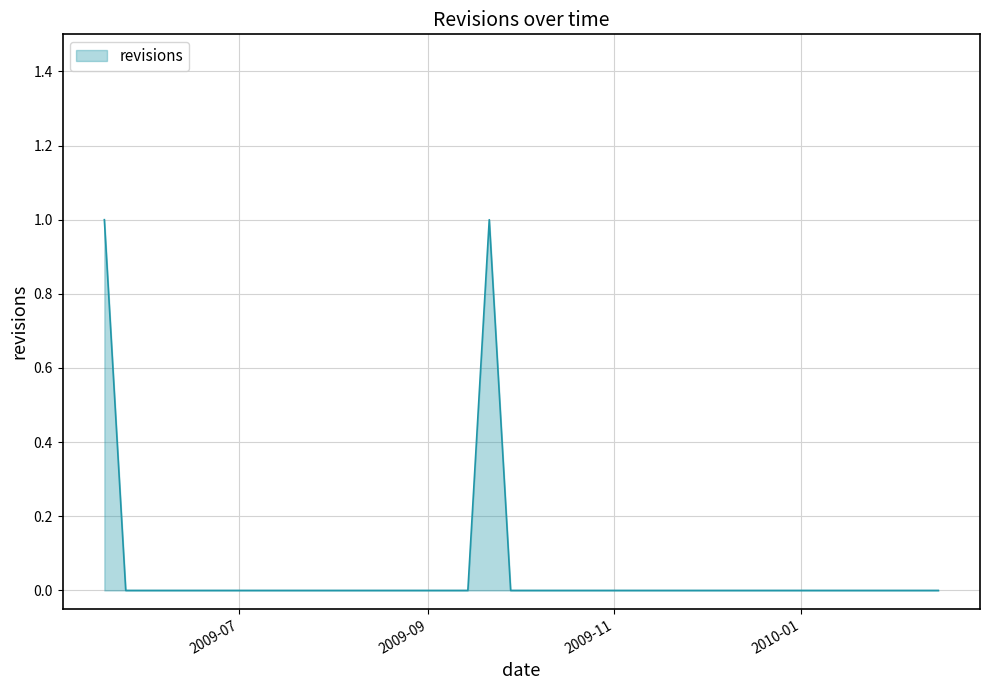

Rank the categories by value from lowest to highest.

2009-05-25, 2009-06-01, 2009-06-08, 2009-06-15, 2009-06-22, 2009-06-29, 2009-07-06, 2009-07-13, 2009-07-20, 2009-07-27, 2009-08-03, 2009-08-10, 2009-08-17, 2009-08-24, 2009-08-31, 2009-09-07, 2009-09-14, 2009-09-28, 2009-10-05, 2009-10-12, 2009-10-19, 2009-10-26, 2009-11-02, 2009-11-09, 2009-11-16, 2009-11-23, 2009-11-30, 2009-12-07, 2009-12-14, 2009-12-21, 2009-12-28, 2010-01-04, 2010-01-11, 2010-01-18, 2010-01-25, 2010-02-01, 2010-02-08, 2010-02-15, 2009-05-18, 2009-09-21